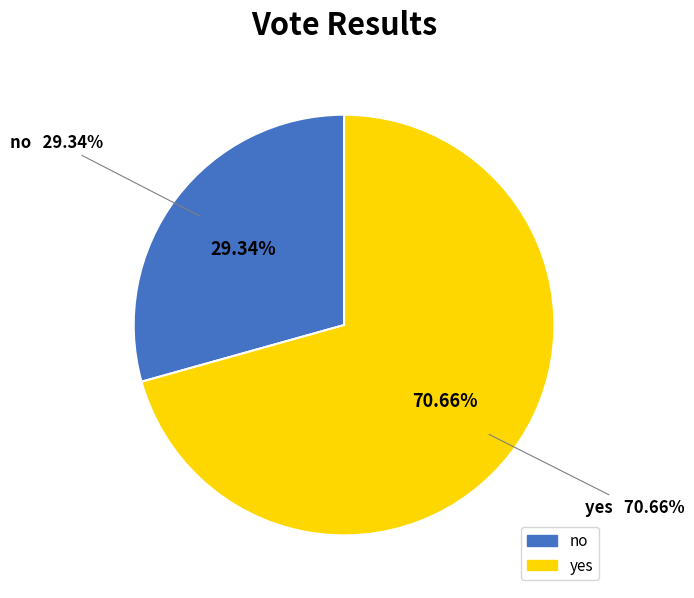

The yes slice represents 81% of the pie. True or false?

False